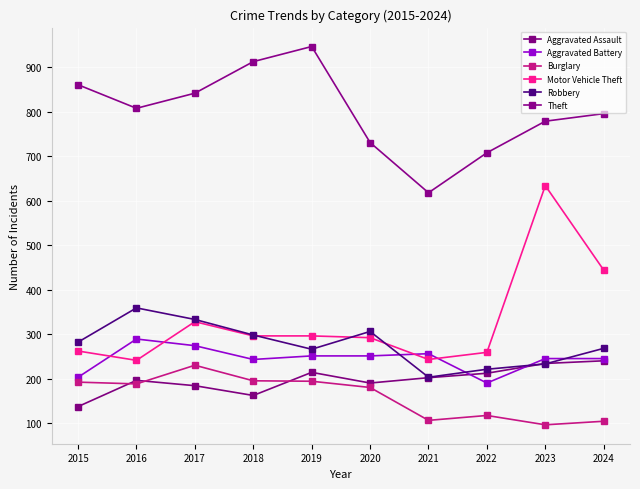

List the series in order of their peak value, highest first.

Theft, Motor Vehicle Theft, Robbery, Aggravated Battery, Aggravated Assault, Burglary